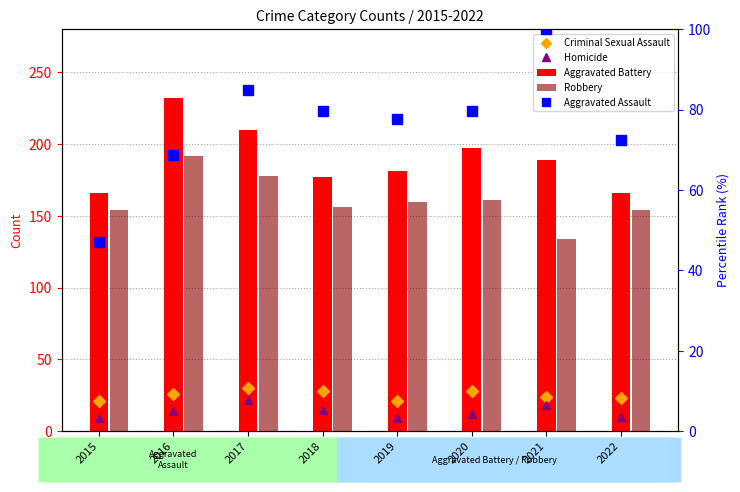

Is the value of Aggravated Assault at 2018 greater than the value of Criminal Sexual Assault at 2022?

Yes